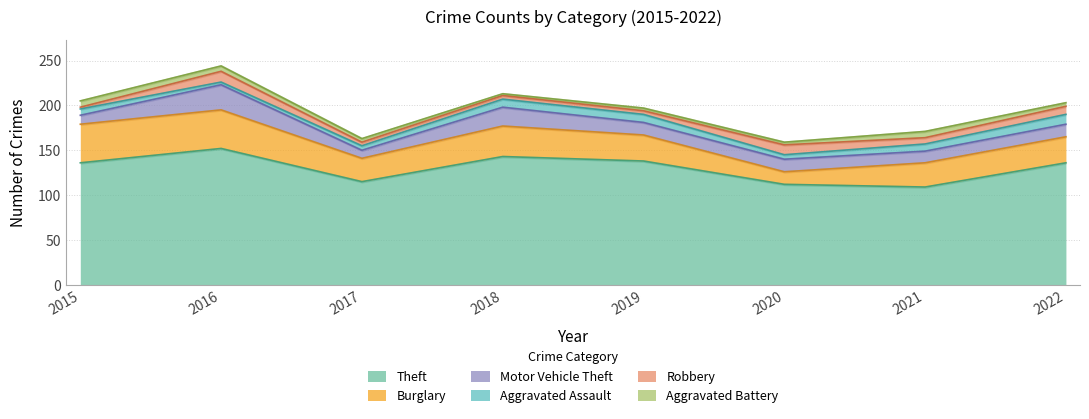

List the series in order of their peak value, highest first.

Theft, Burglary, Motor Vehicle Theft, Robbery, Aggravated Assault, Aggravated Battery